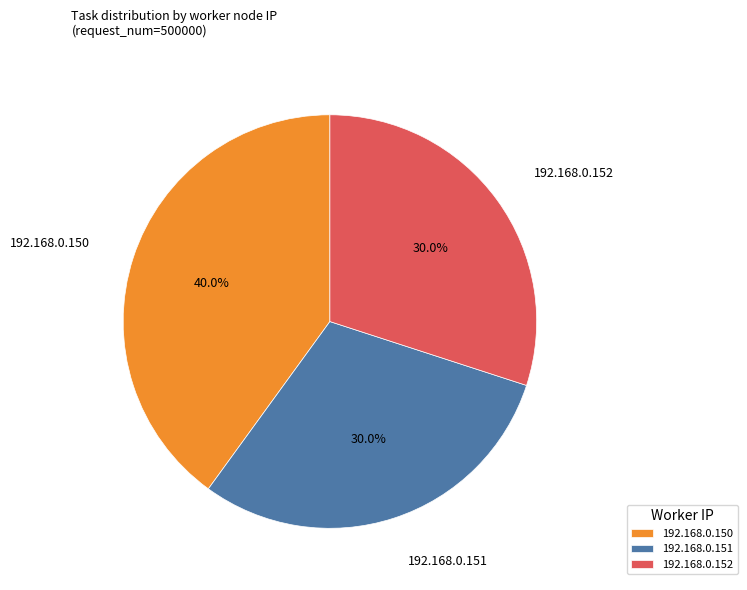

How many slices are in this pie chart?

3